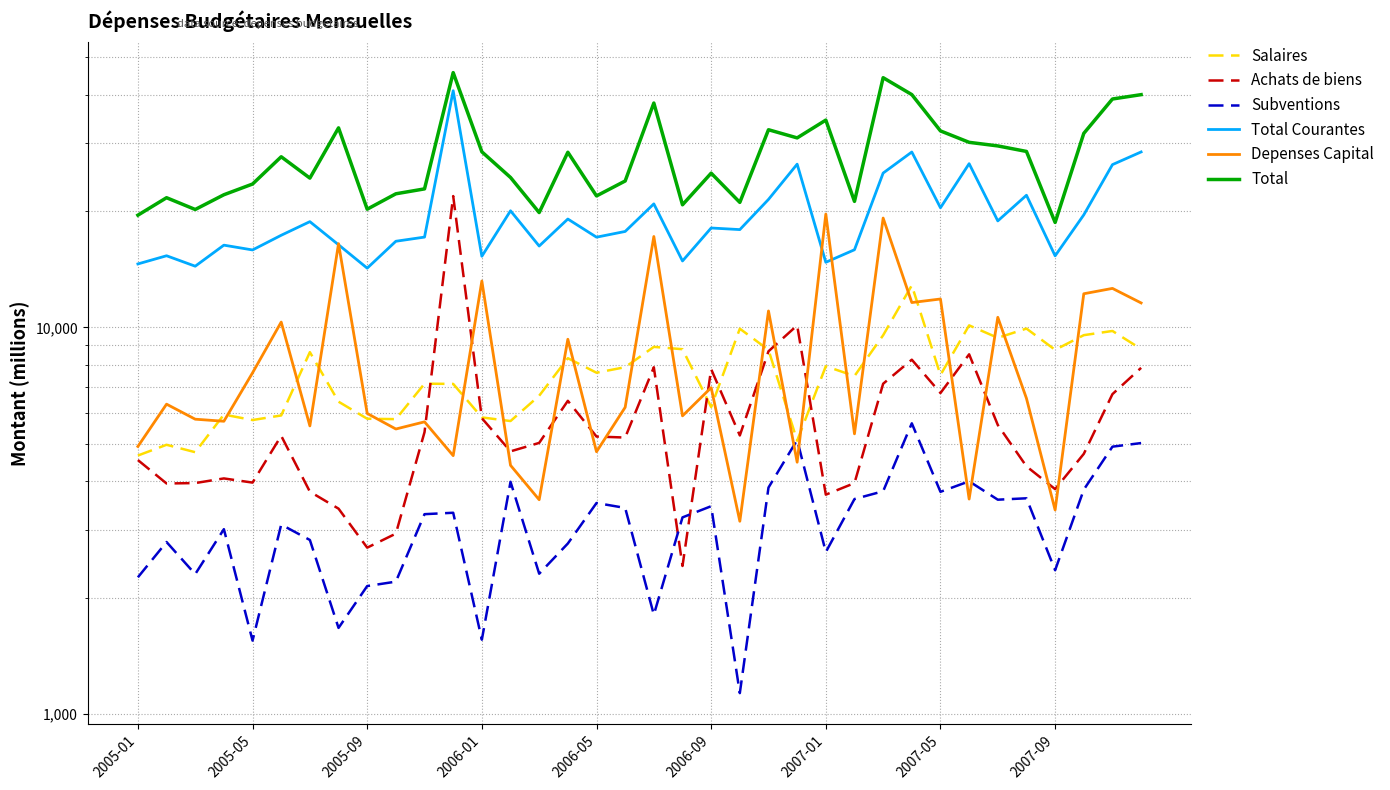

How many distinct data groups are displayed?

6